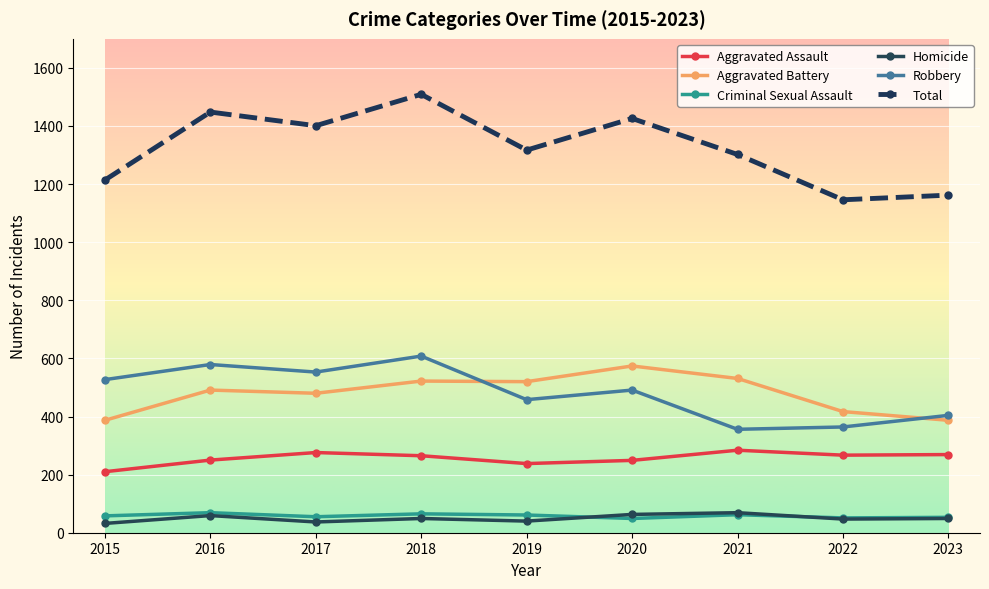

What is the total value across all series at 2022?

2292